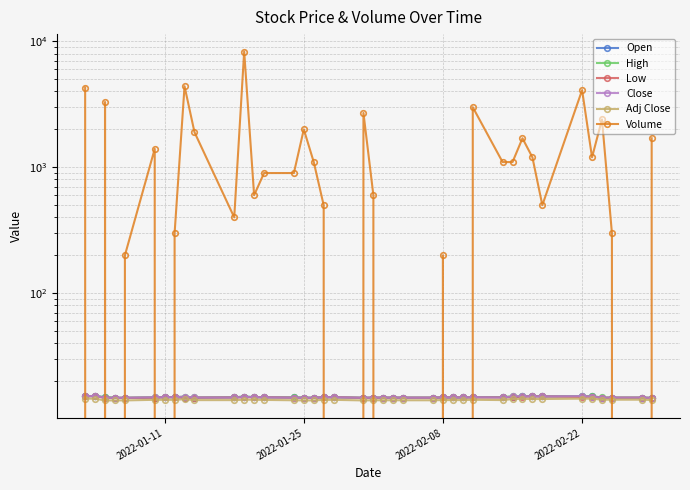

True or false: Close and High cross at least once.

False